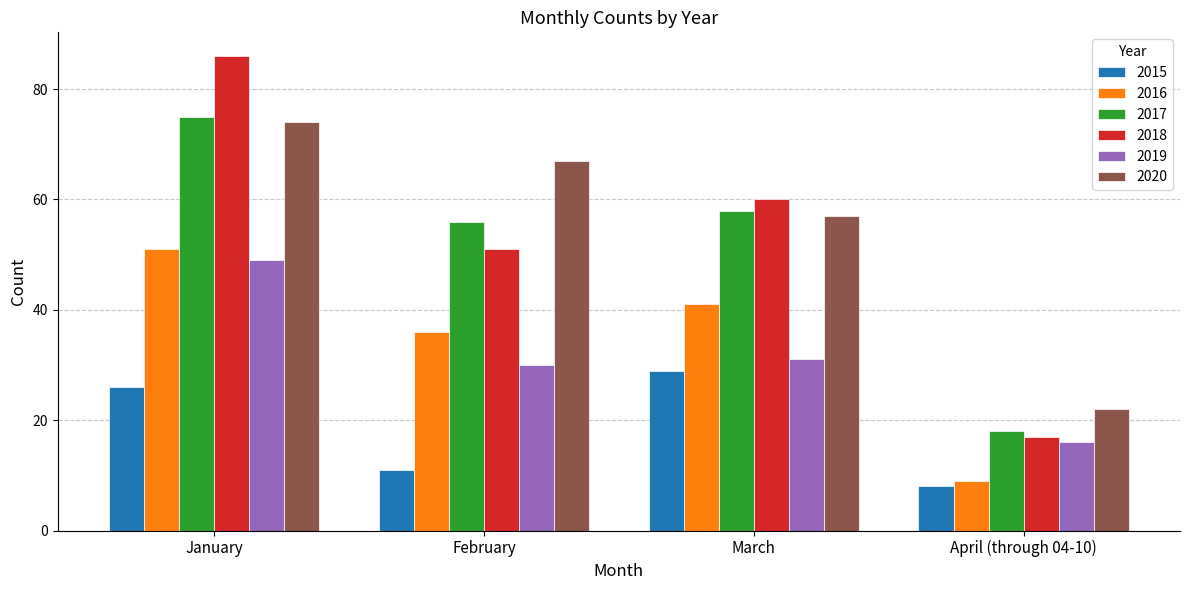

How many groups of bars are there?

4